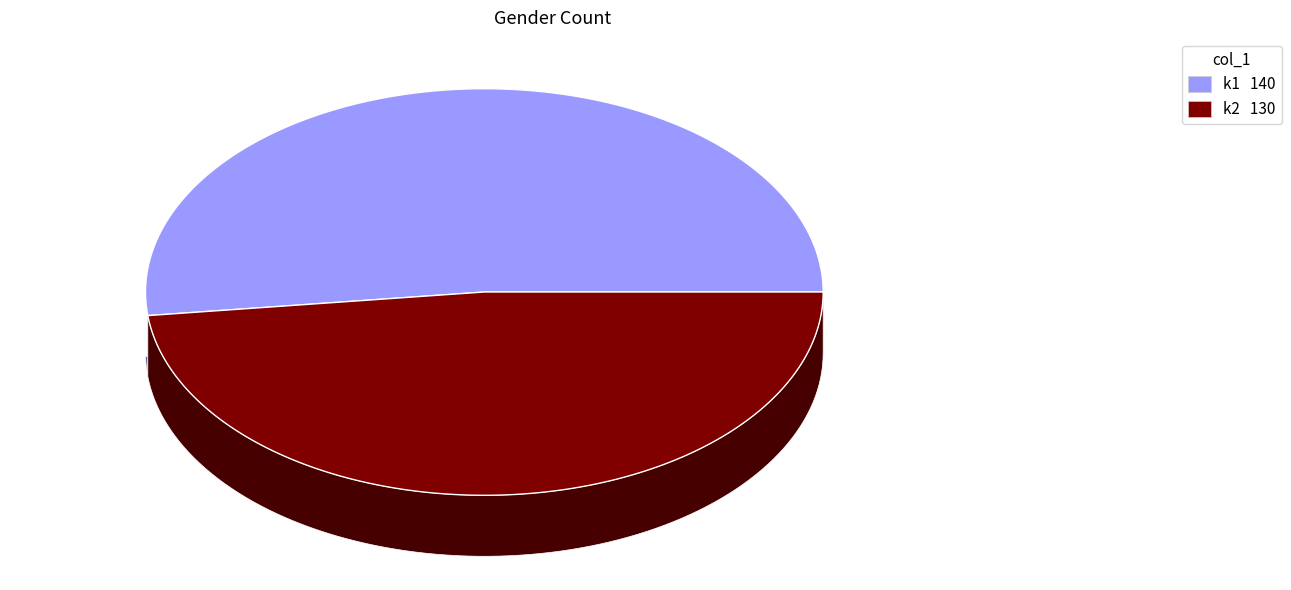

To the nearest percent, what is the difference between the largest and smallest slice percentages?

4%